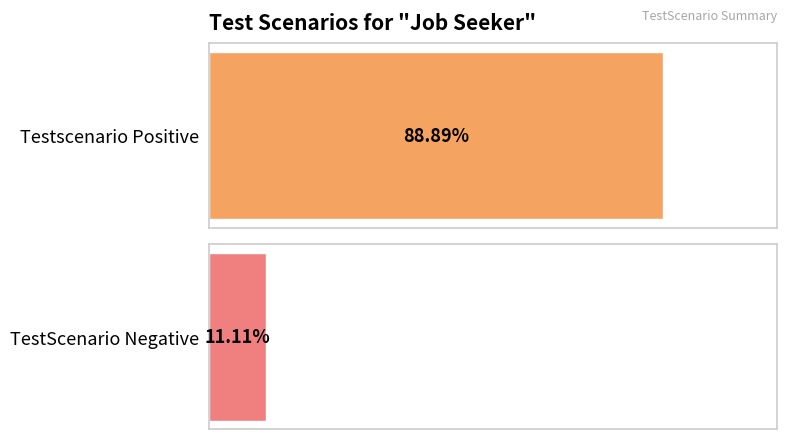

Which has a higher value, TestScenario Negative or Testscenario Positive?

Testscenario Positive